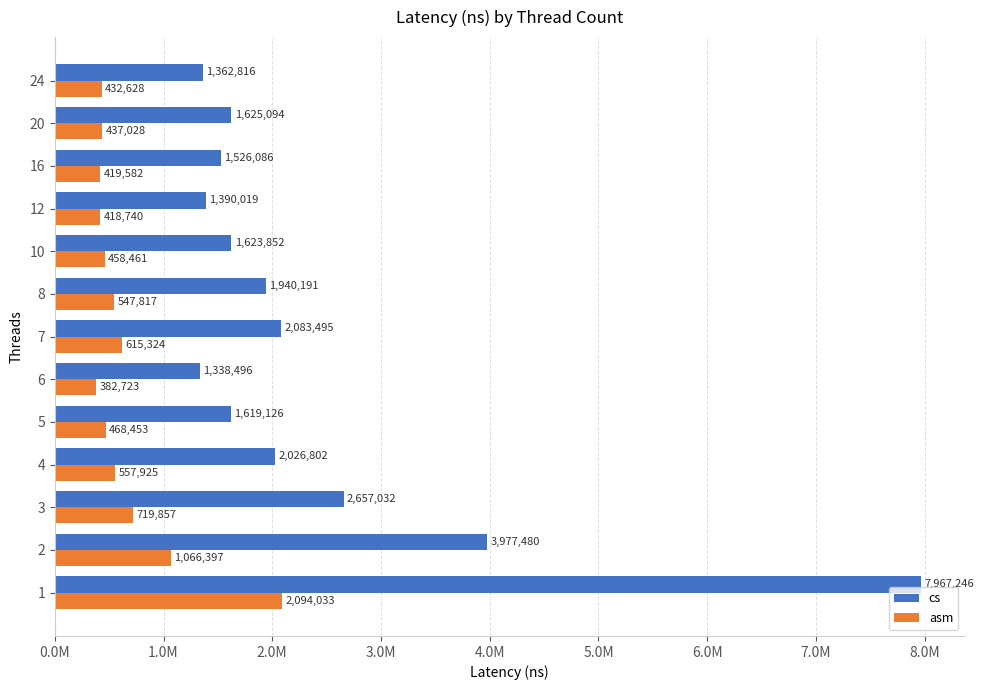

What are all the series names shown in the legend?

cs, asm